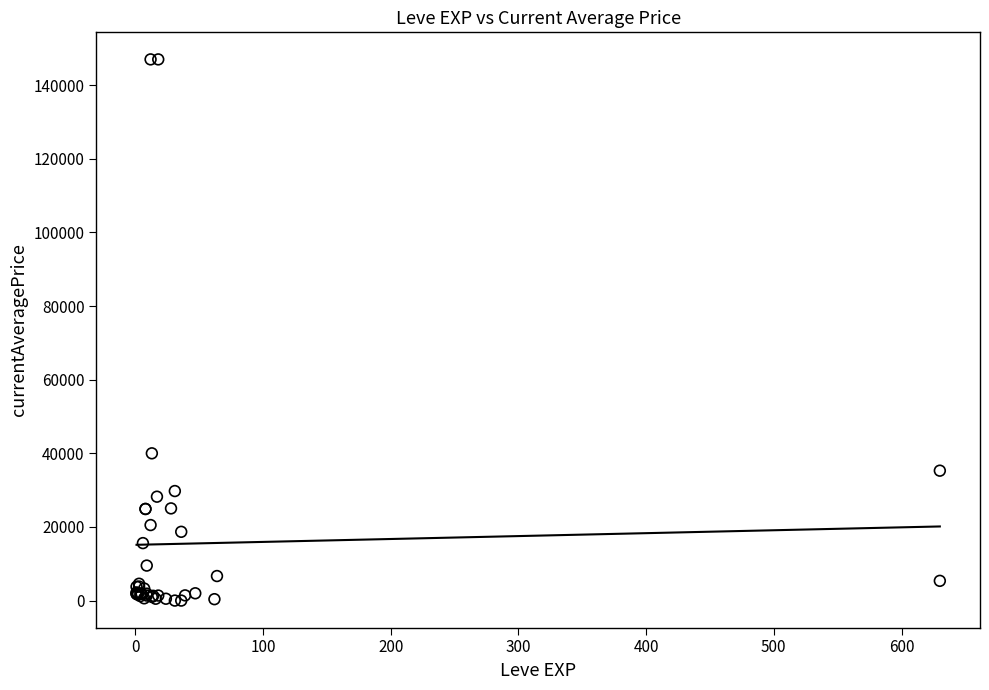

What Y value in the scatter plot is closest to 73500?

40000